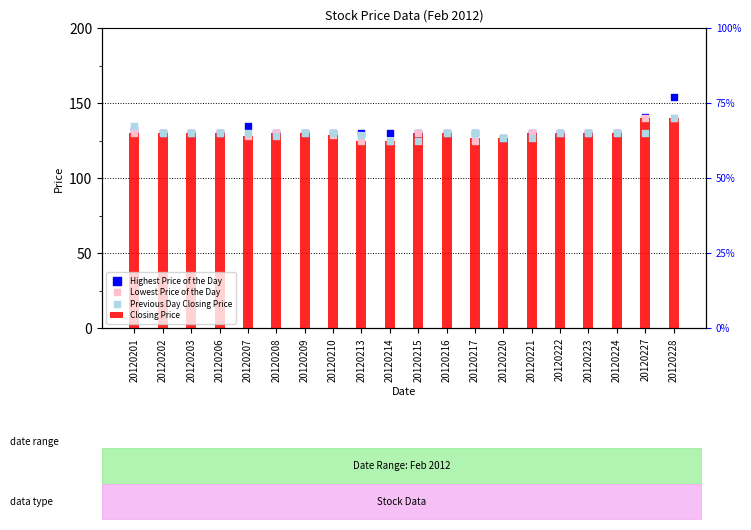

What are all the series names shown in the legend?

Closing Price, Highest Price of the Day, Lowest Price of the Day, Previous Day Closing Price